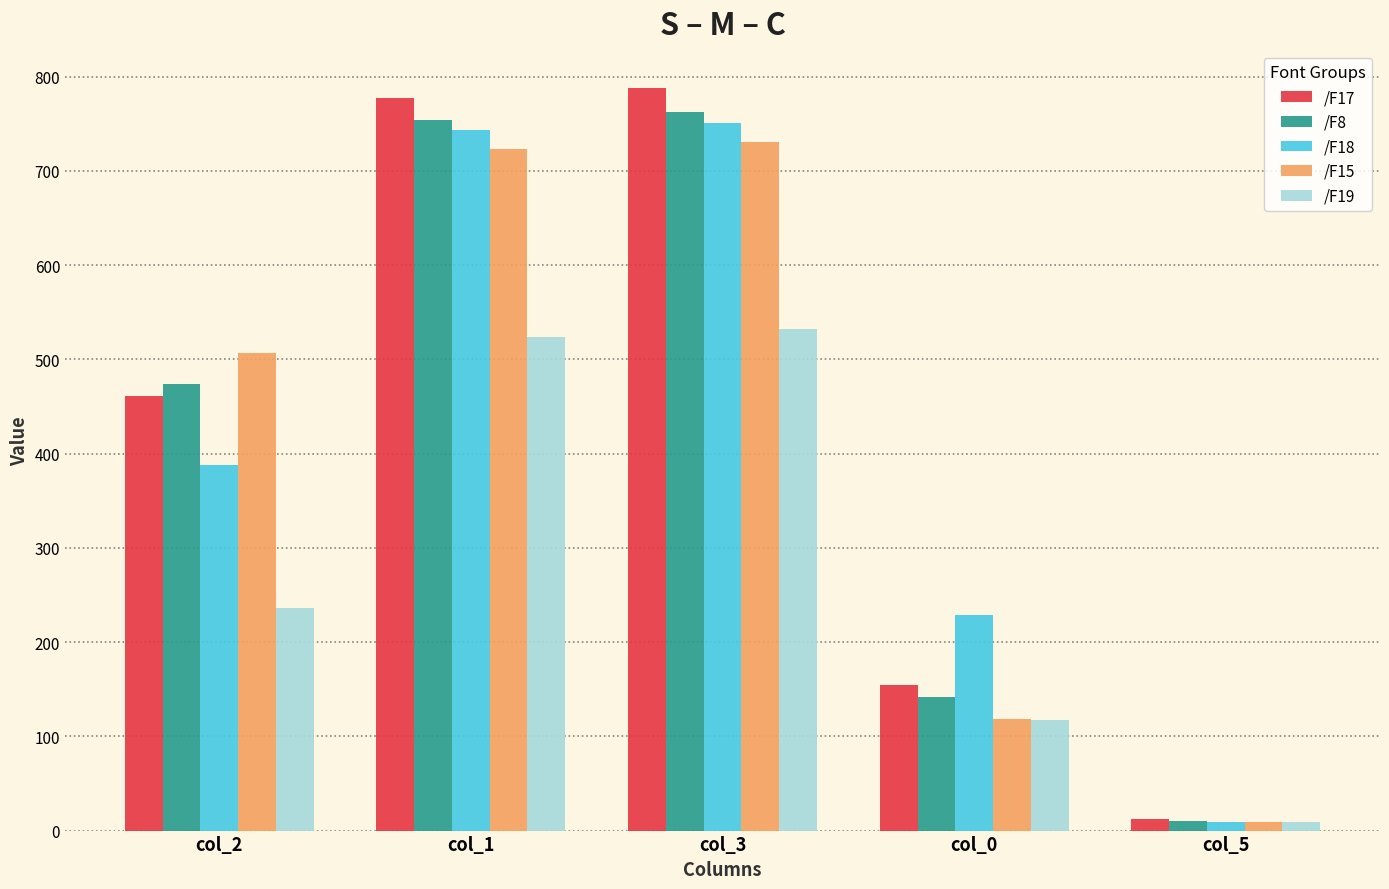

Which category has the highest value in the /F18 series?

col_3